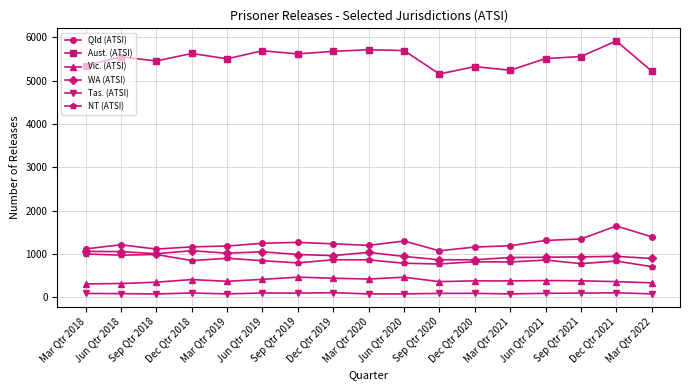

Which series has the largest range (max minus min)?

Aust. (ATSI)